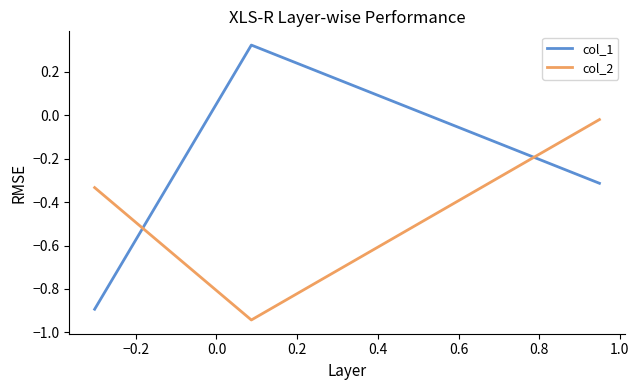

What is the difference between the maximum and minimum values in the col_1 series?

1.2